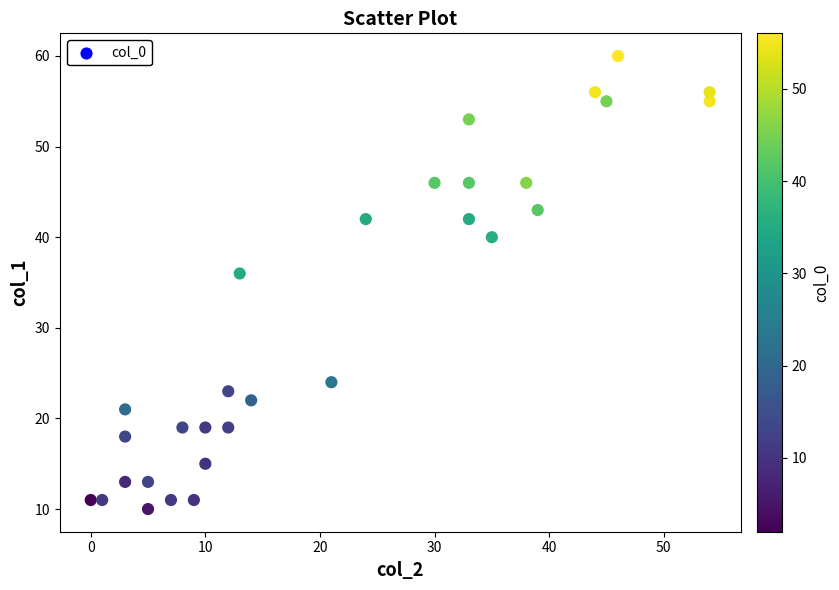

What Y value in the scatter plot is closest to 35?

36